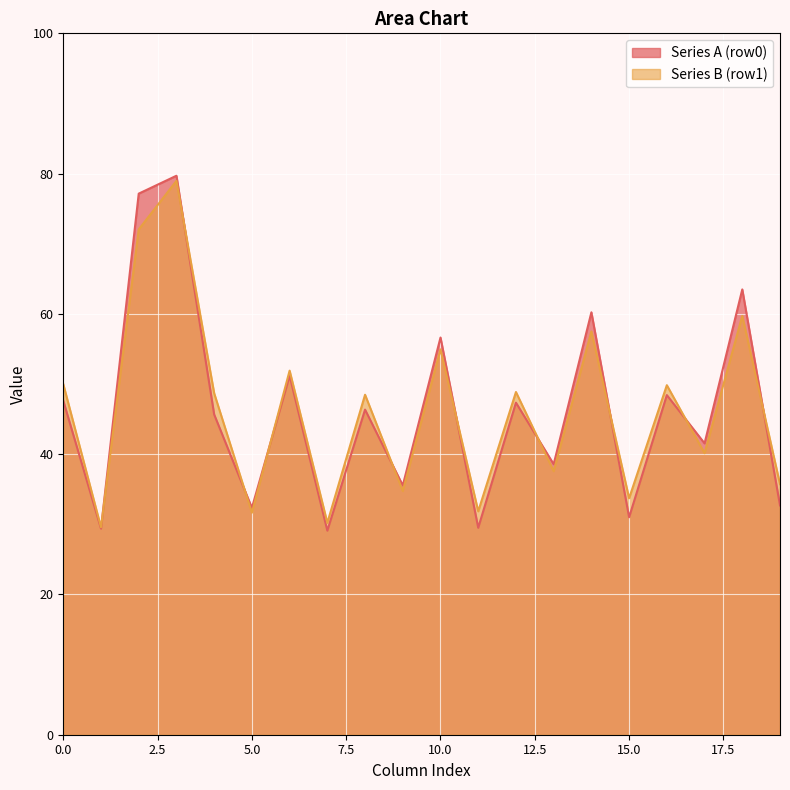

What is the smallest value displayed?

29.1